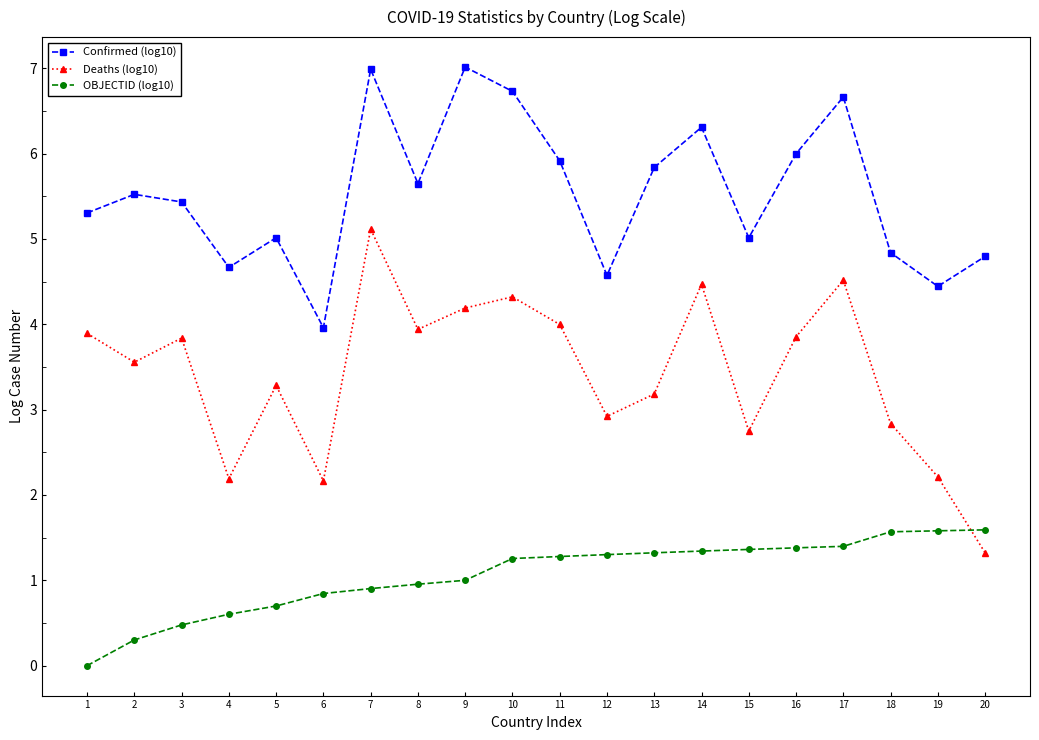

What is the average value of the Deaths (log10) series?

3.4